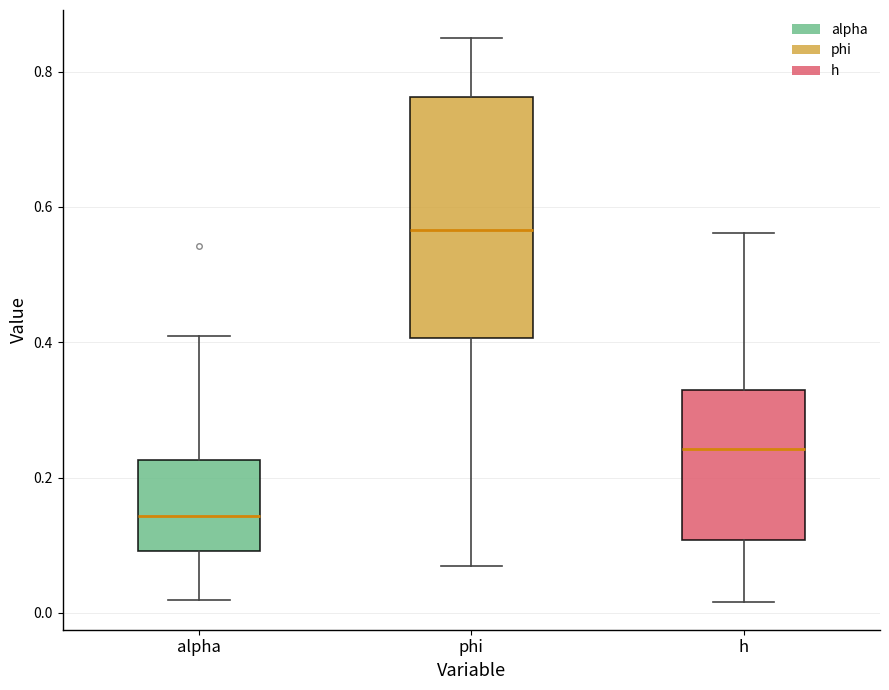

Where is the lower edge of the box for phi on the y-axis? The values are not printed on the chart, so give them approximately, as read against the axis.

0.40